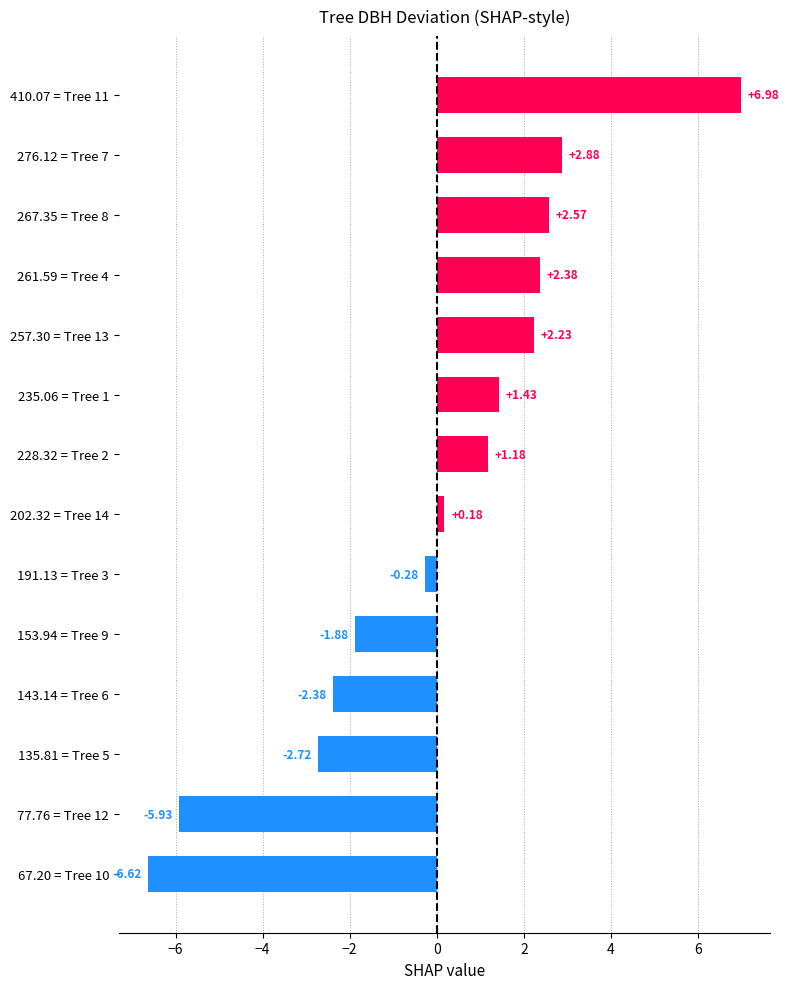

How many bars are there in total?

14